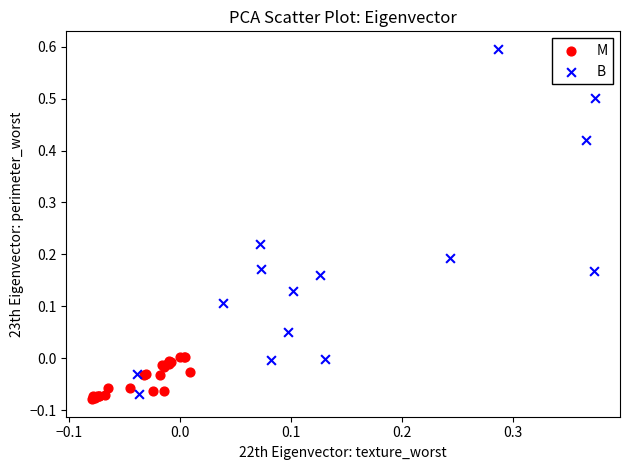

Which series contains the highest Y value?

B